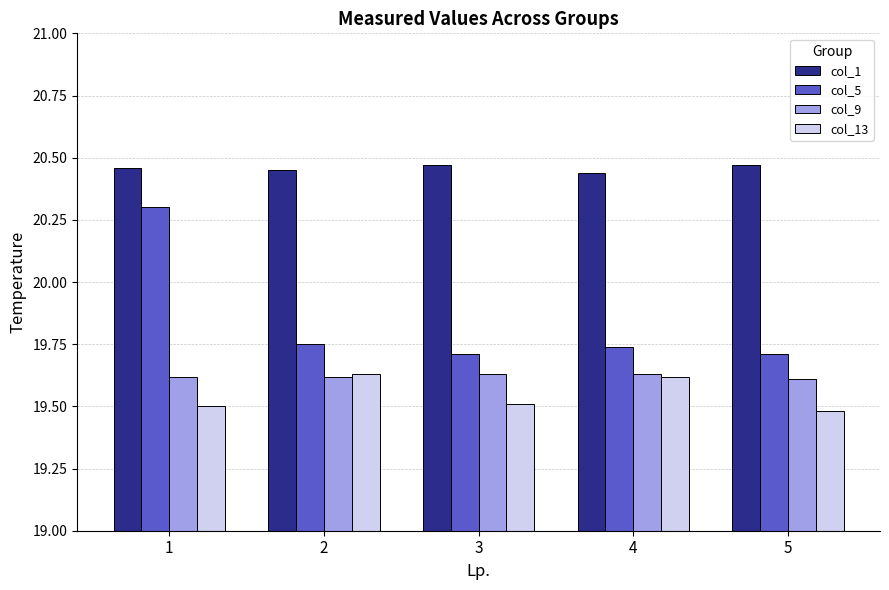

What is the sum of all col_1 values?

102.3